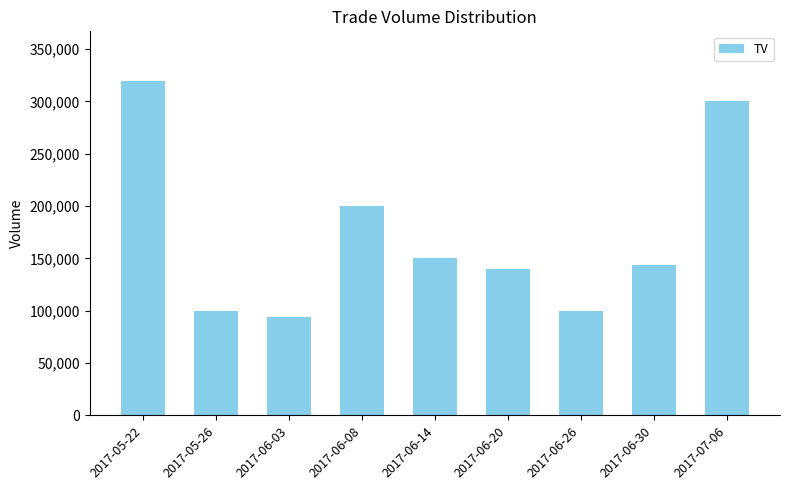

Is it true that the value at 2017-07-06 is 300000?

True